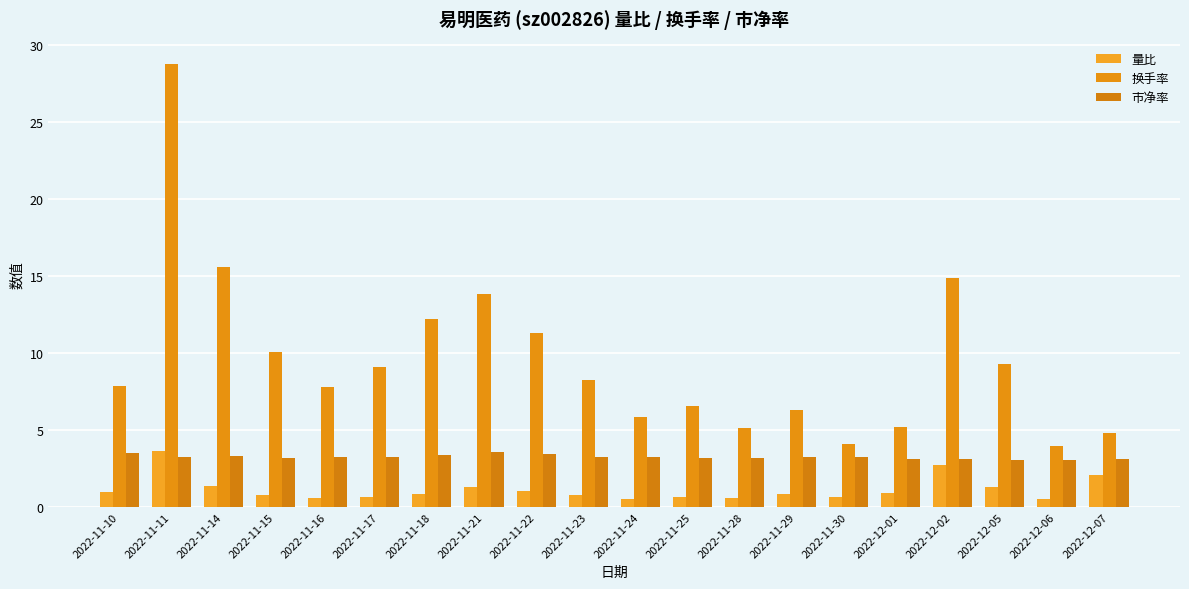

Which series has the largest total across all categories?

换手率